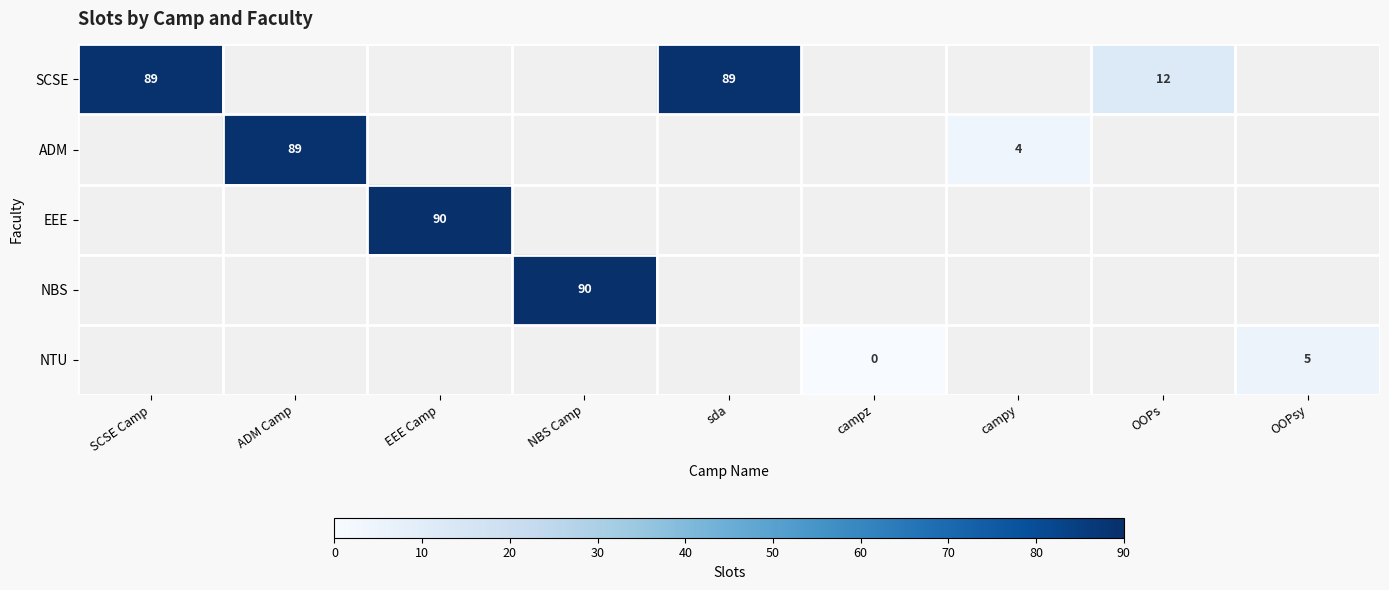

Is it true that NBS equals 143 at NBS Camp?

False